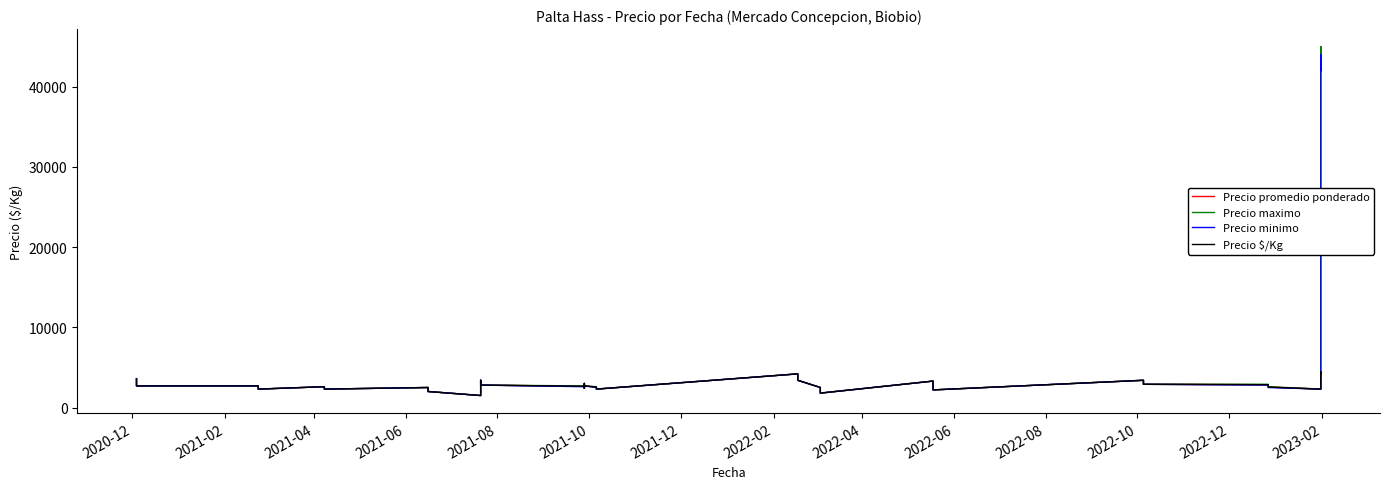

How many data points in Precio maximo are less than 2700?

19